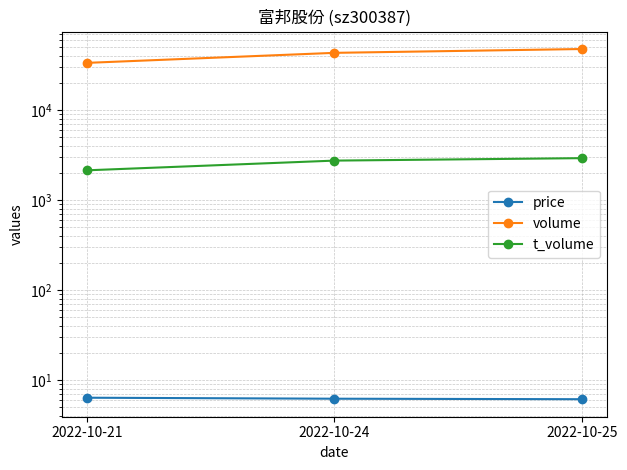

What is the maximum value for t_volume?

2925.0